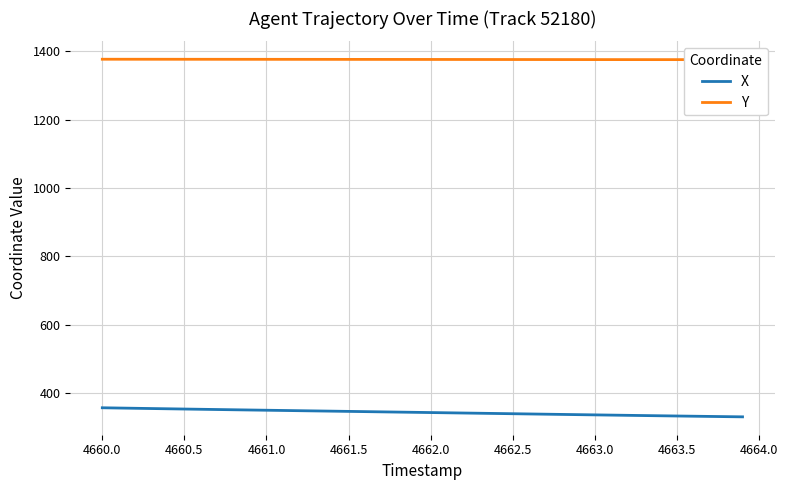

What is the lowest value of the Y series?

1375.7